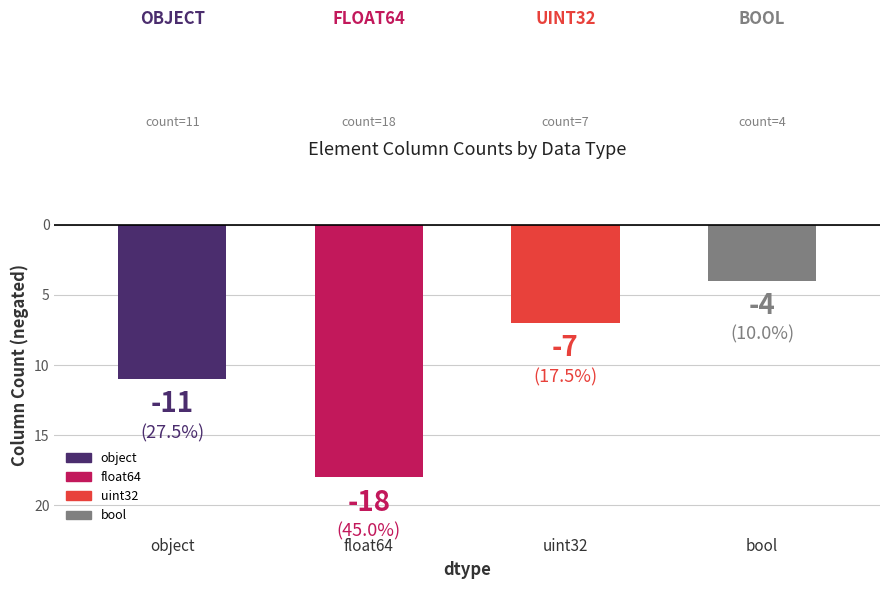

Does the chart contain any negative values?

Yes